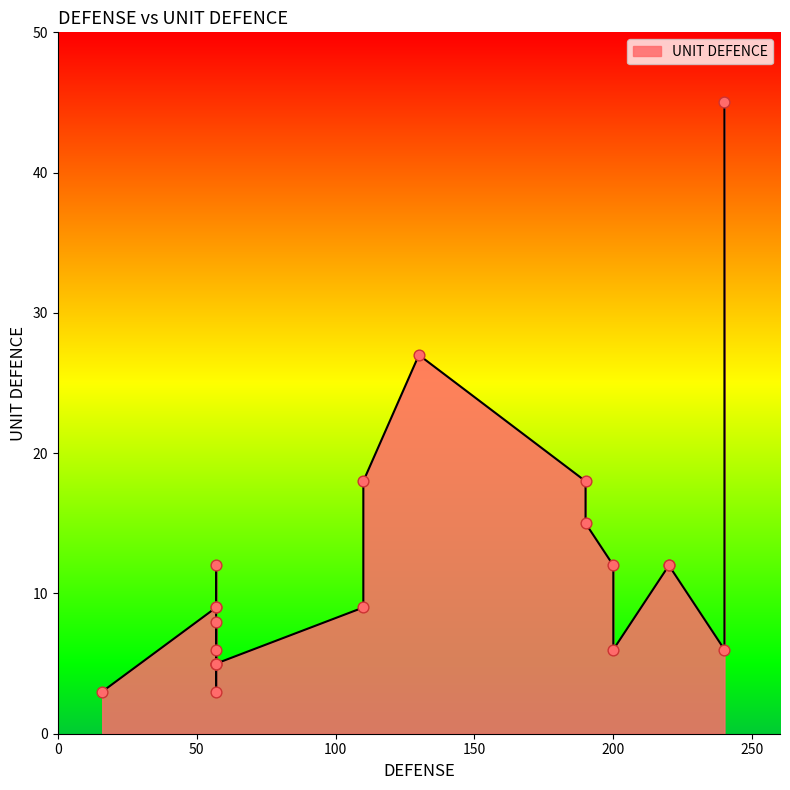

Which has a higher value, 57 or 57?

57